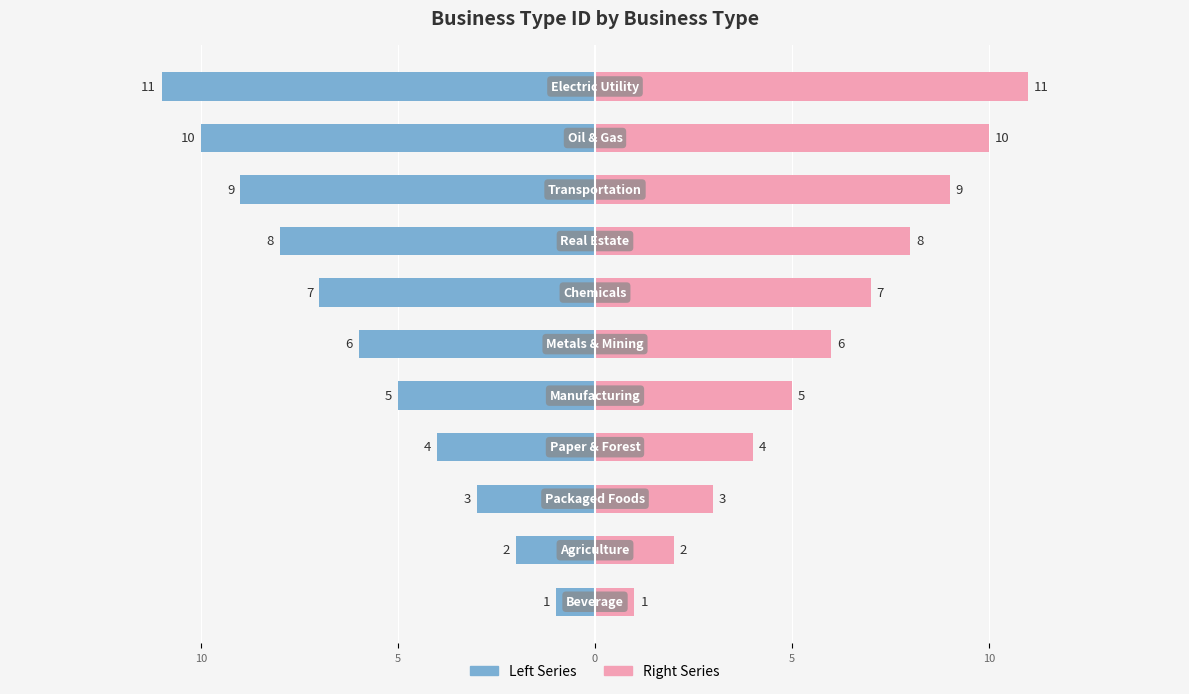

What value does the BusinessTypeID (Right) series have at 9, to the nearest 5?

10